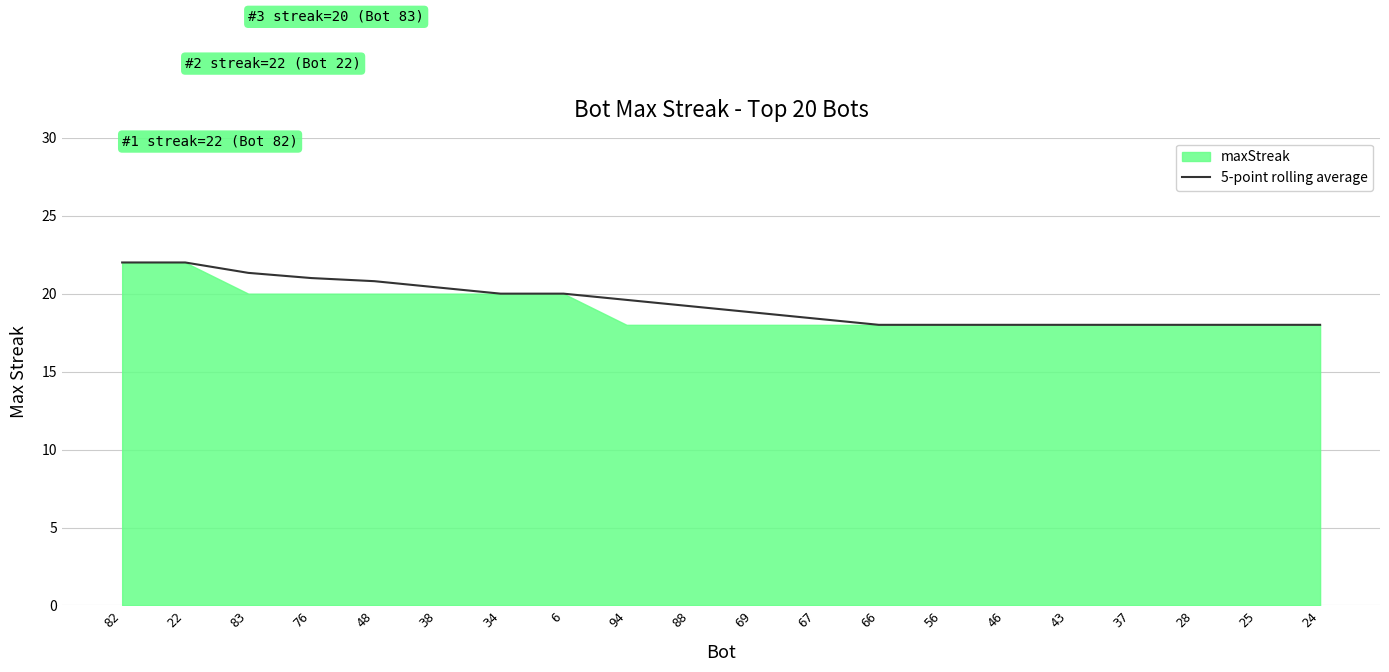

Is it true that the value at 67 is 18.4?

True